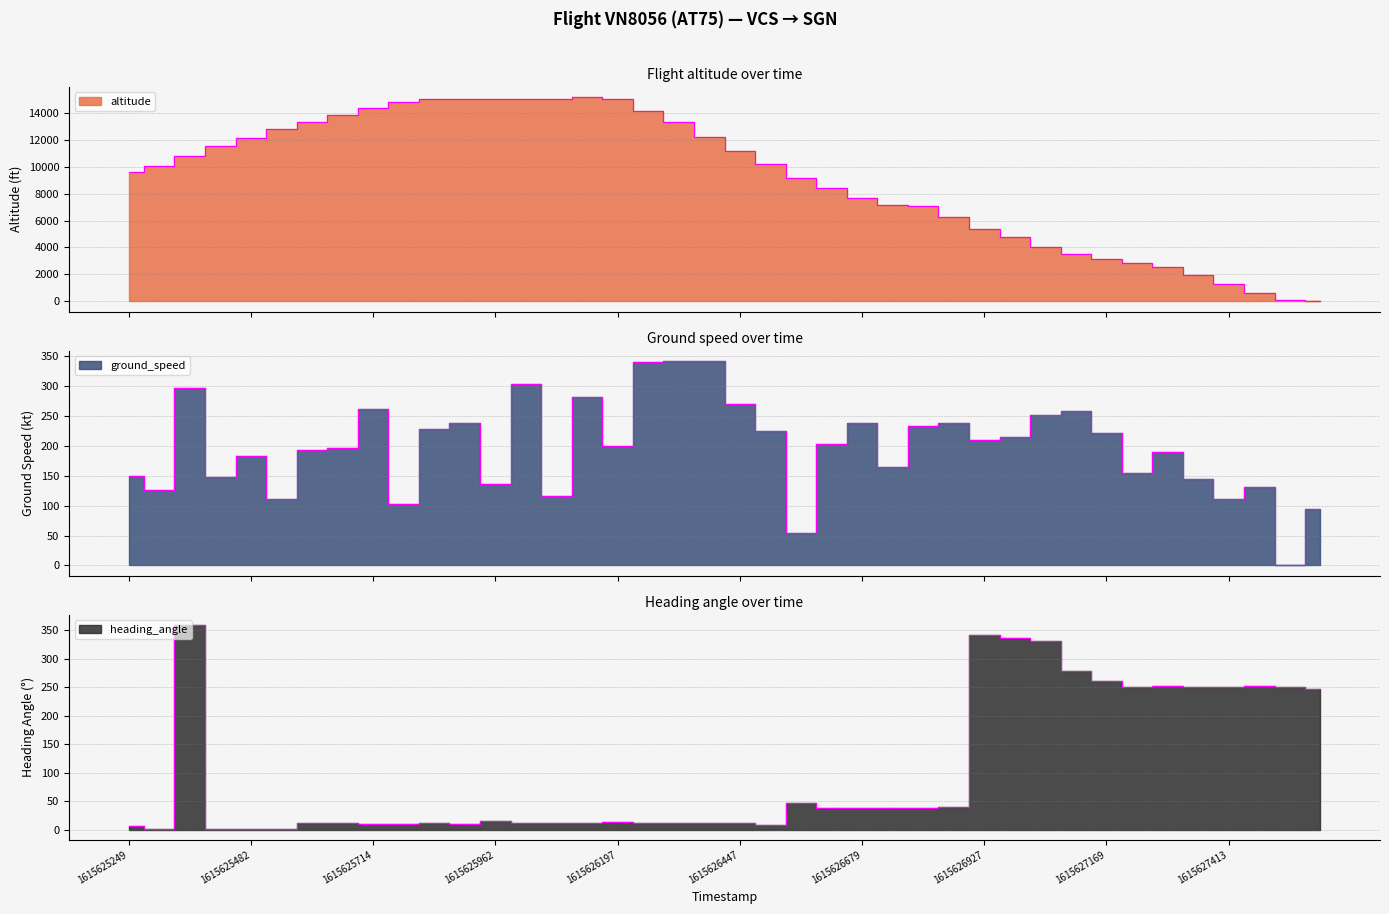

In ground_speed, how many points are lower than both neighbors (excluding endpoints)?

13